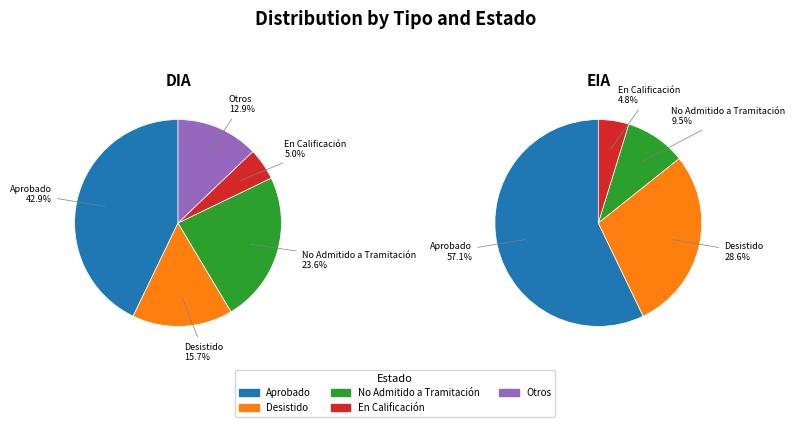

What percentage is the EIA slice, to the nearest percent?

13%